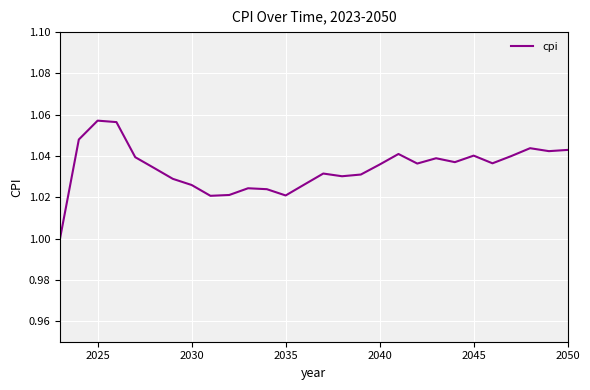

Does the chart display data point markers on the line(s)?

No